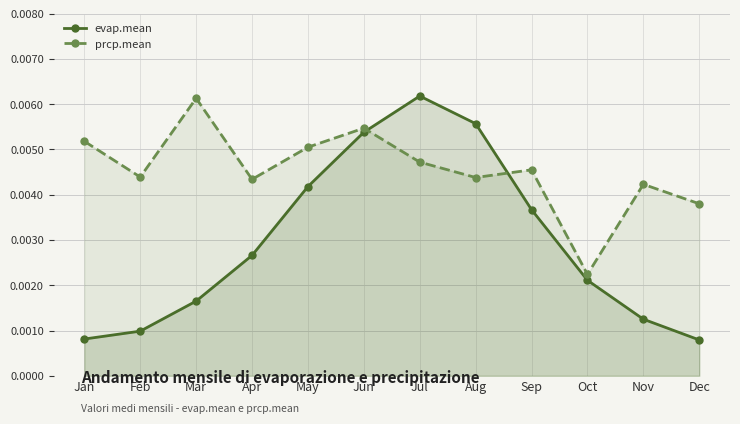

Between which two adjacent categories do evap.mean and prcp.mean first intersect?

Jun and Jul